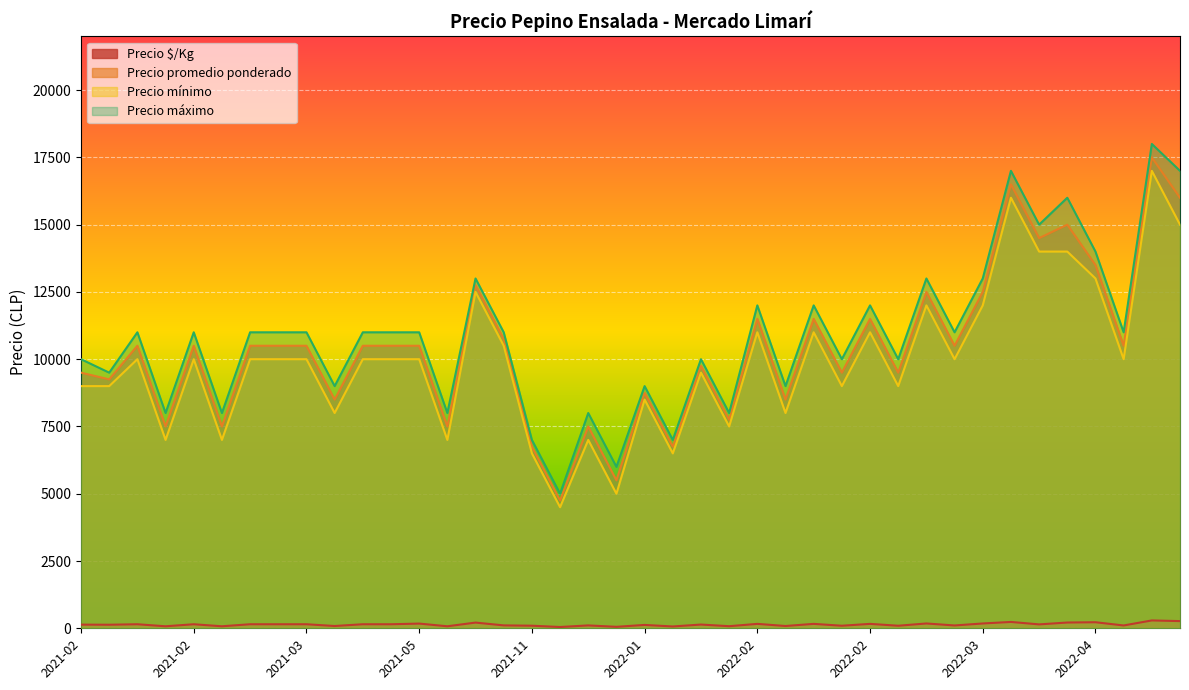

What is the approximate value of Precio $/Kg at 2022-01-19?

139